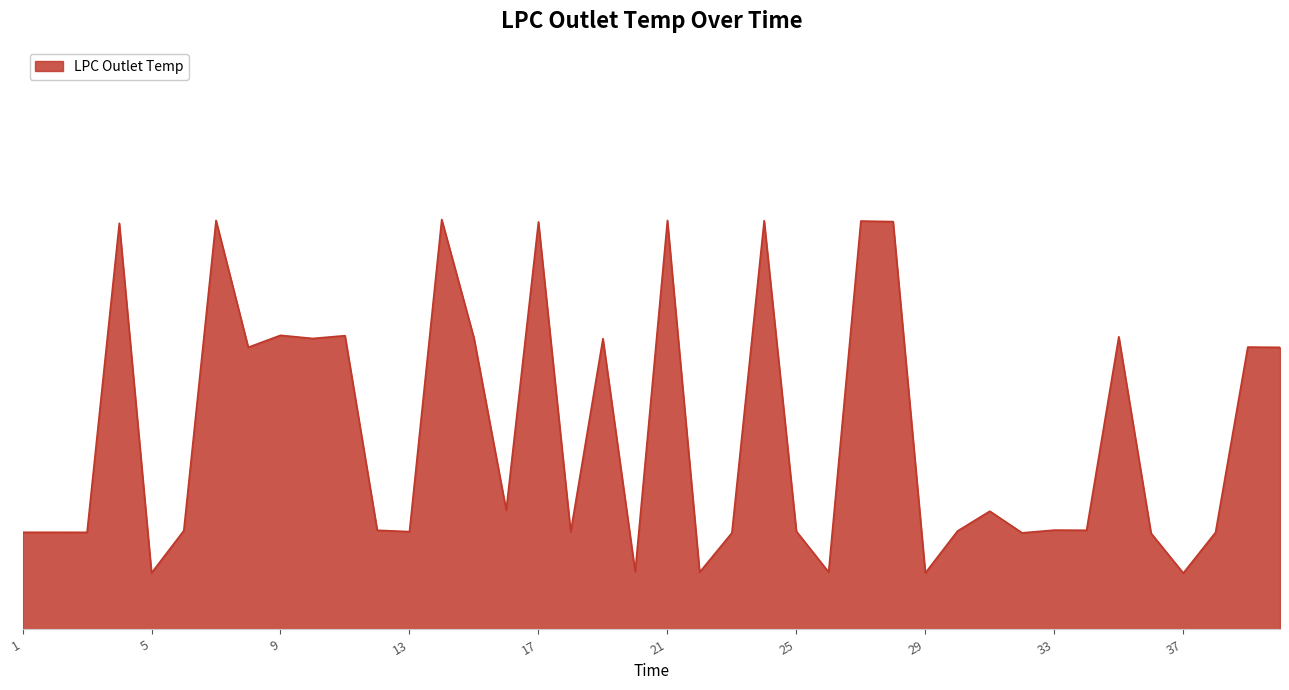

What is the maximum value shown in the chart?

642.5